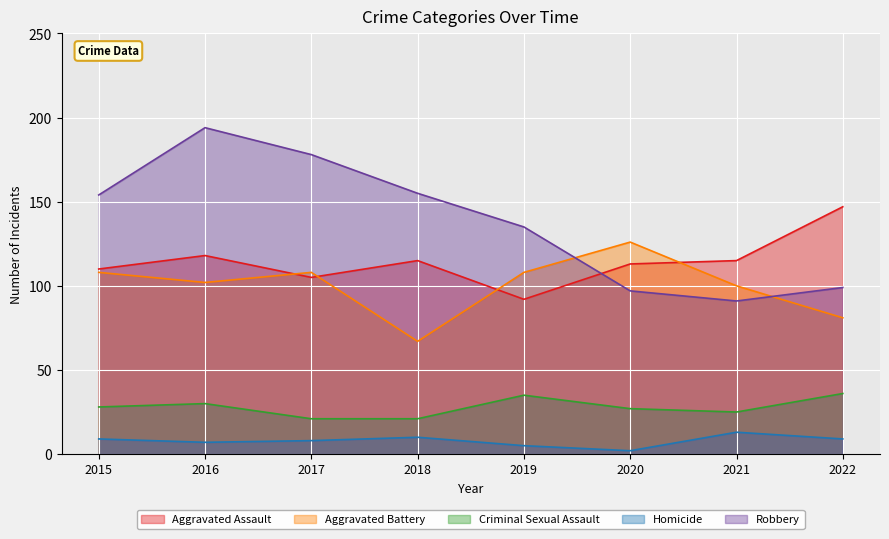

True or false: Criminal Sexual Assault and Robbery intersect in this chart.

False